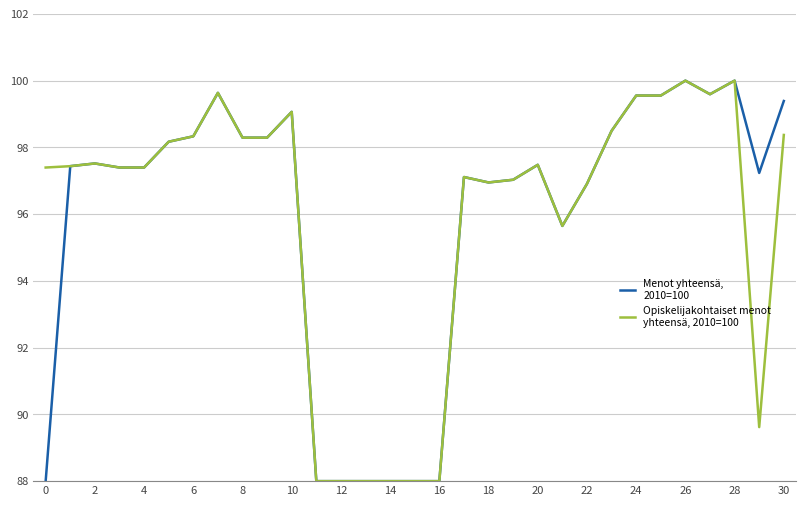

How many lines are shown in the chart?

2